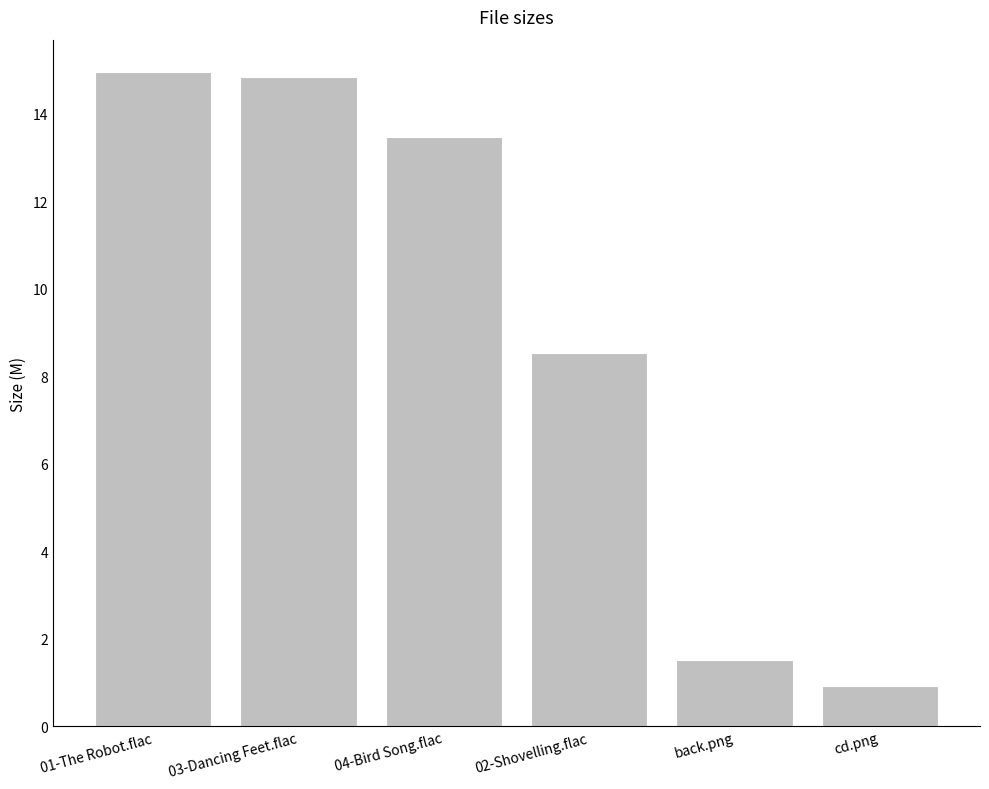

What is the ratio of the value at cd.png to the value at 02-Shovelling.flac?

0.1